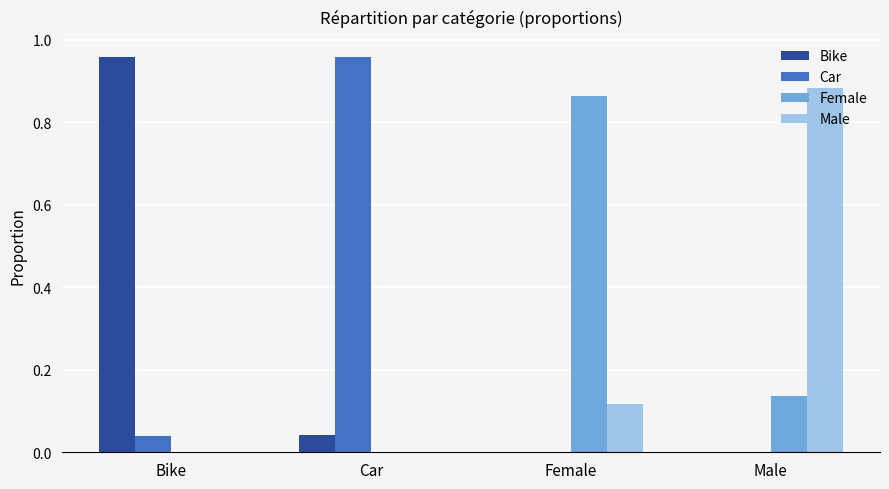

Between Bike and Female, which series saw the biggest shift?

Bike